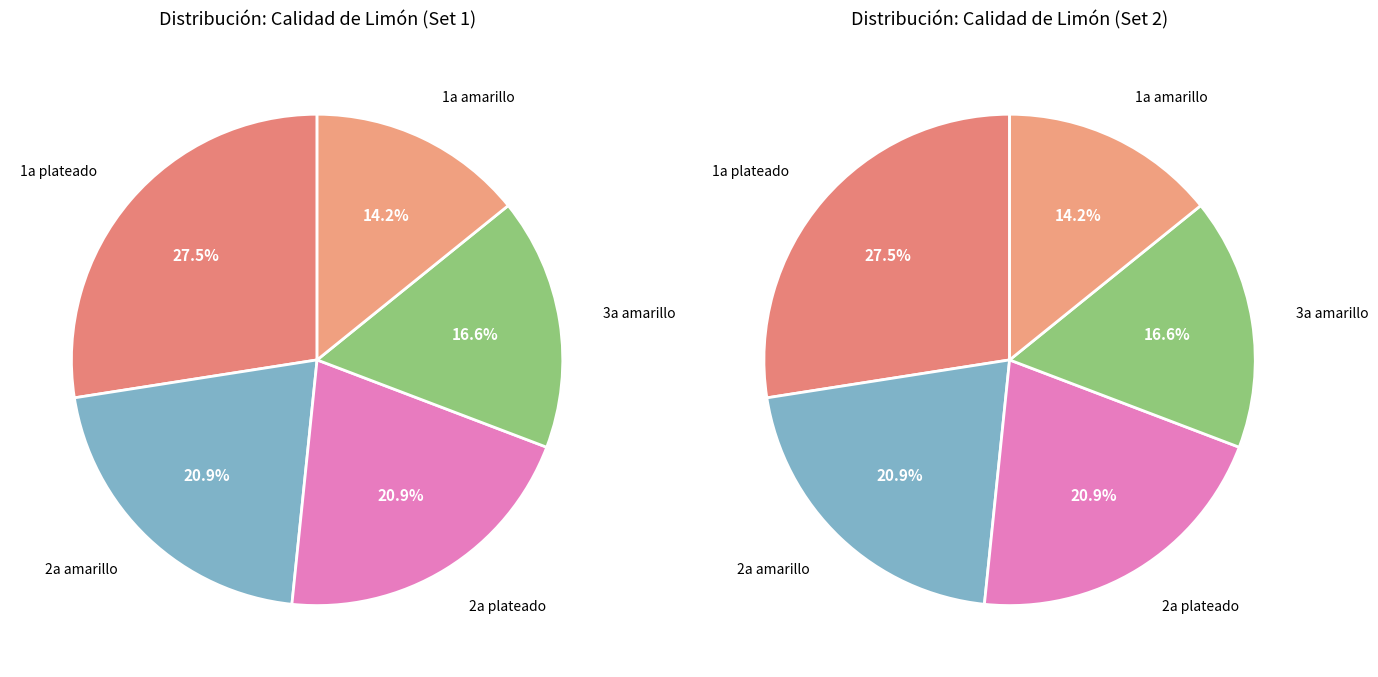

Between 1a amarillo and 1a amarillo, which is larger?

1a amarillo